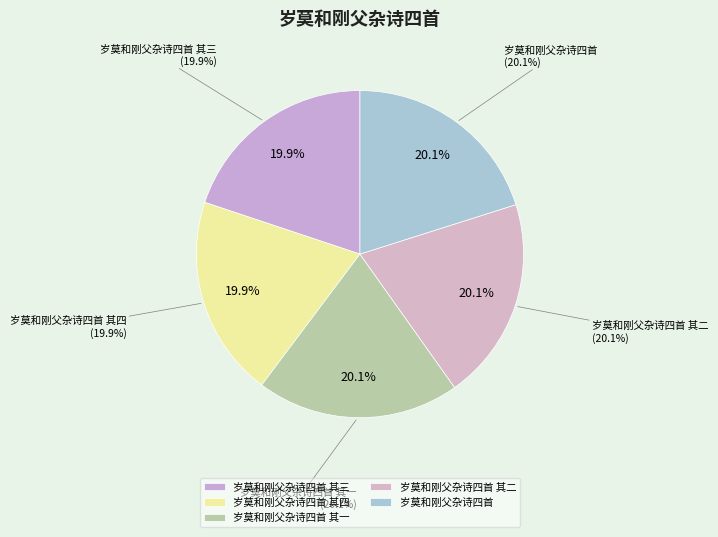

Count the number of slices in the pie.

5